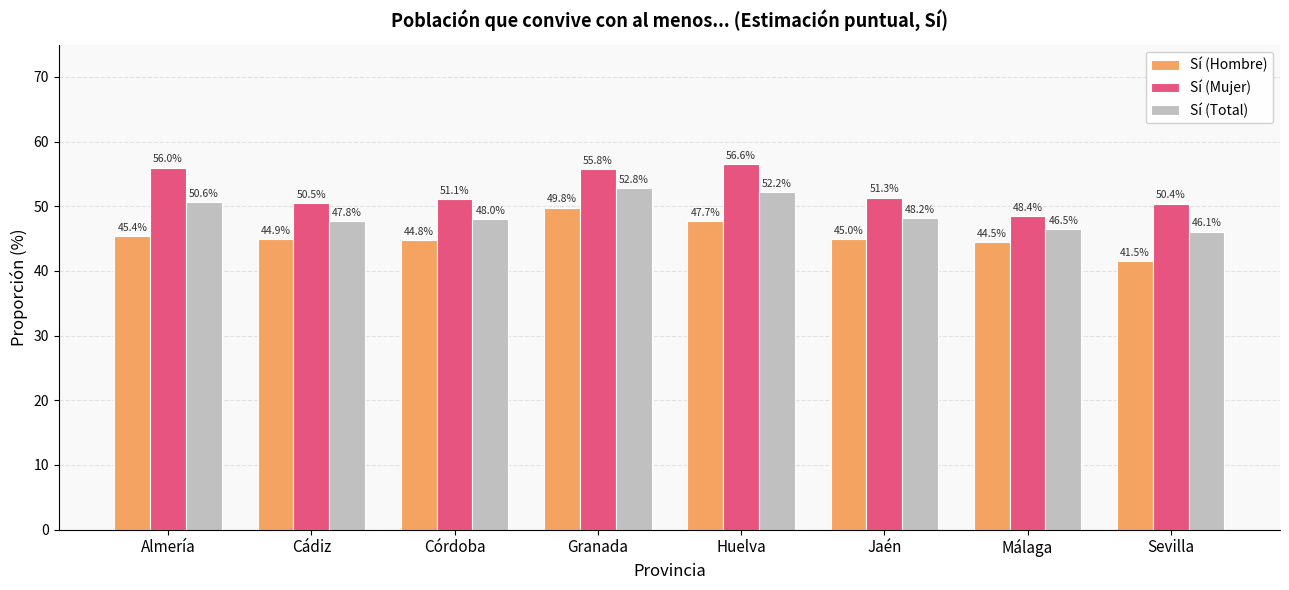

How many data points does each series have?

8